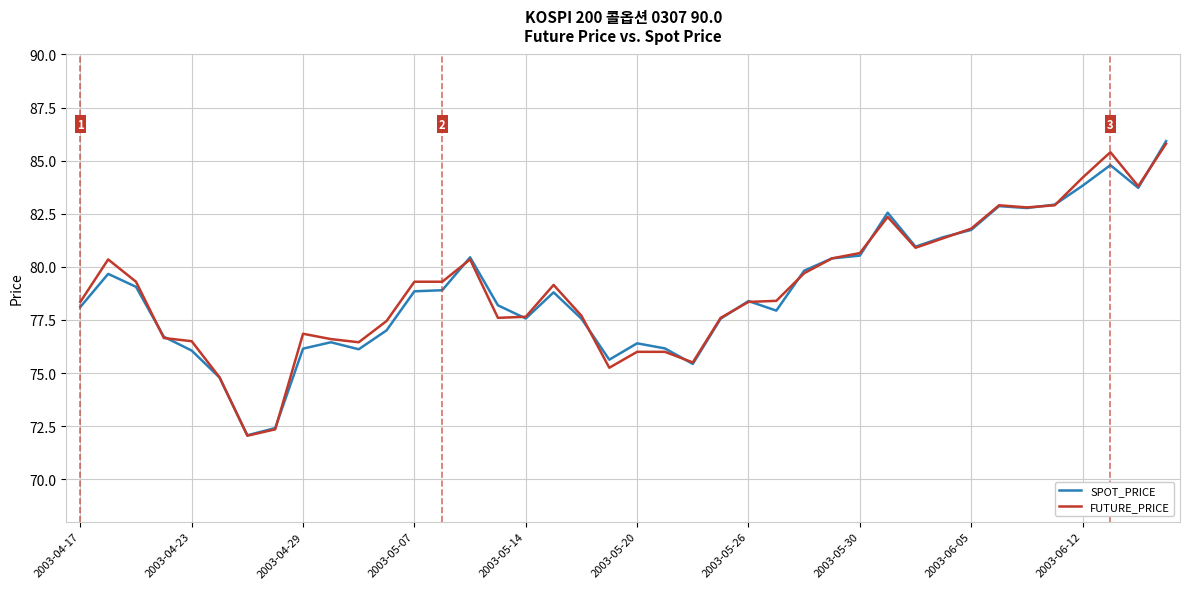

How many distinct data groups are displayed?

2